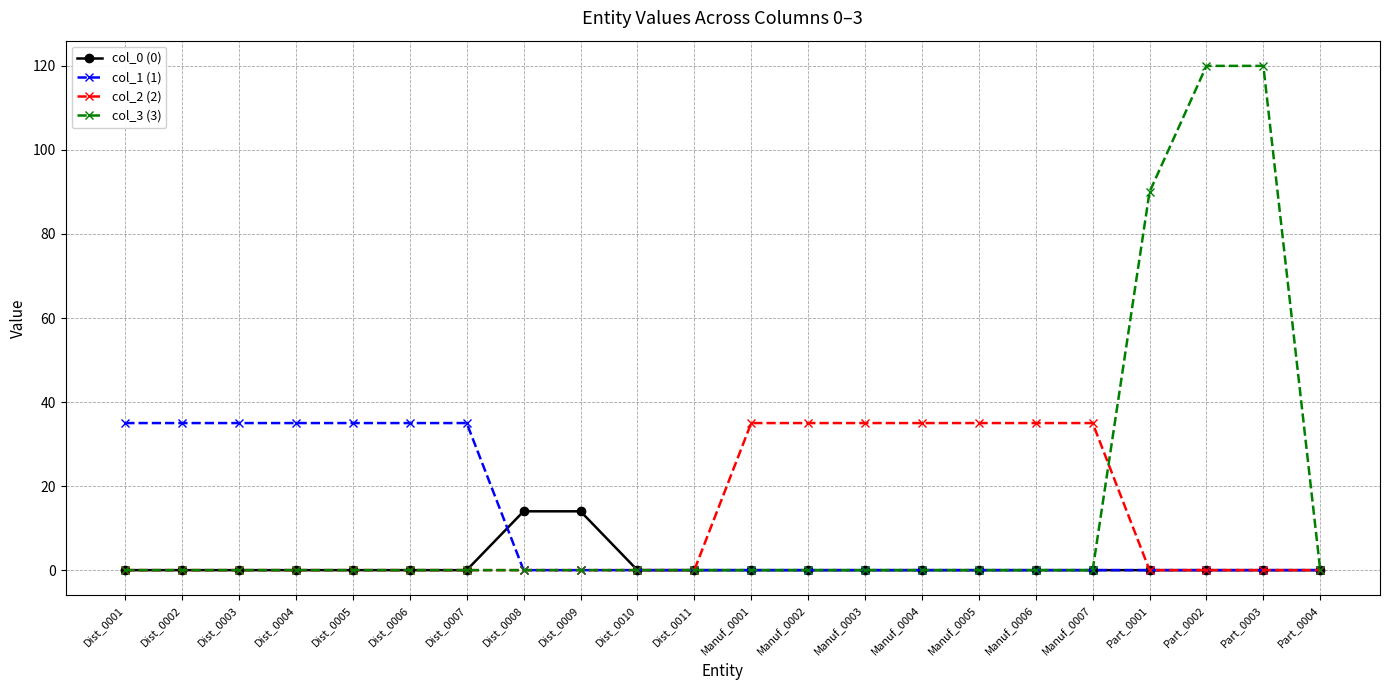

What is the difference between the second highest and second lowest values in the col_3 (3) series?

120